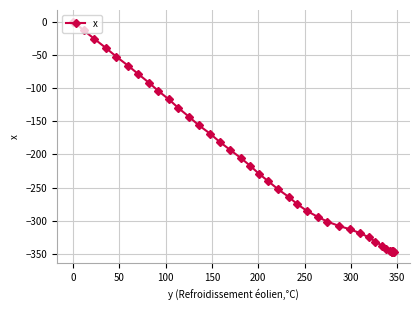

Count the number of data series in this chart.

1